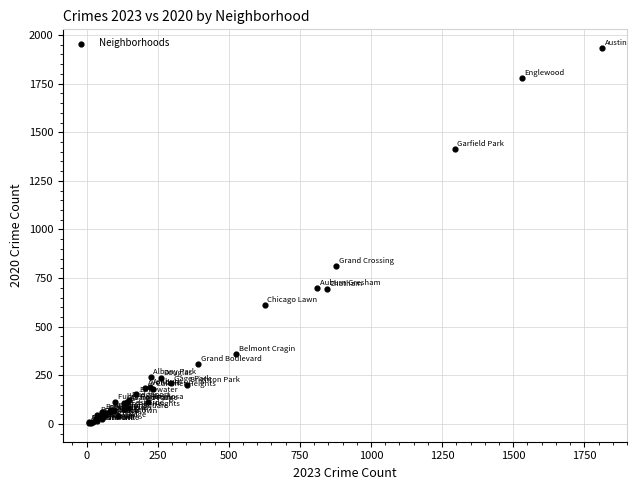

What Y value in the scatter plot is closest to 969?

812